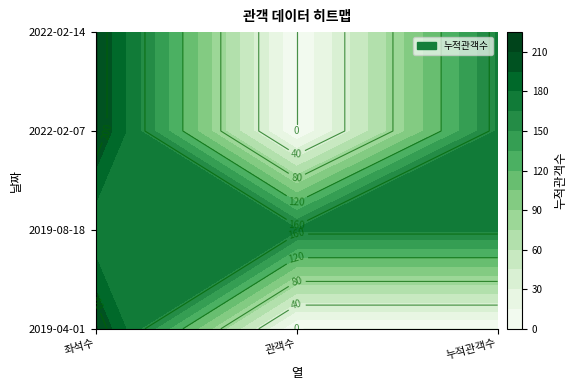

What is the difference between the second highest and minimum values in the 0 series?

212